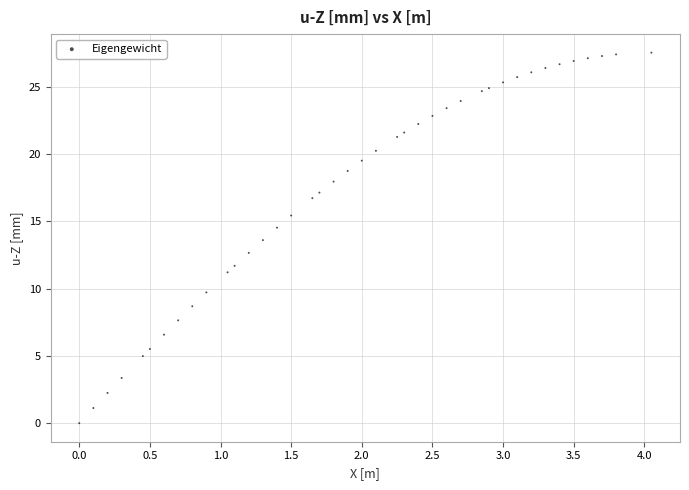

What is the range of X values (max minus min)?

4.1